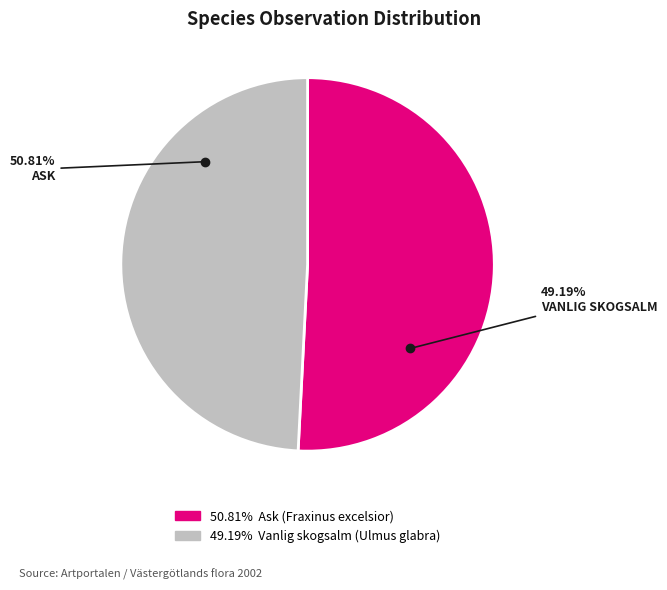

The Vanlig skogsalm (Ulmus glabra) slice represents 49% of the pie. True or false?

True